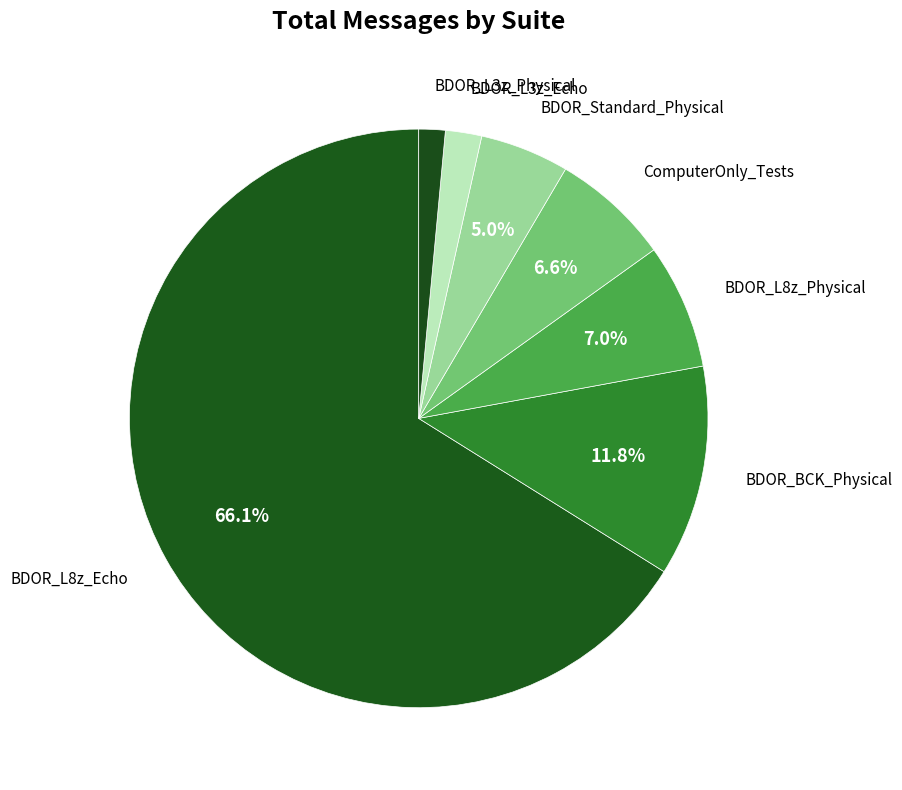

How many segments does this pie chart have?

7